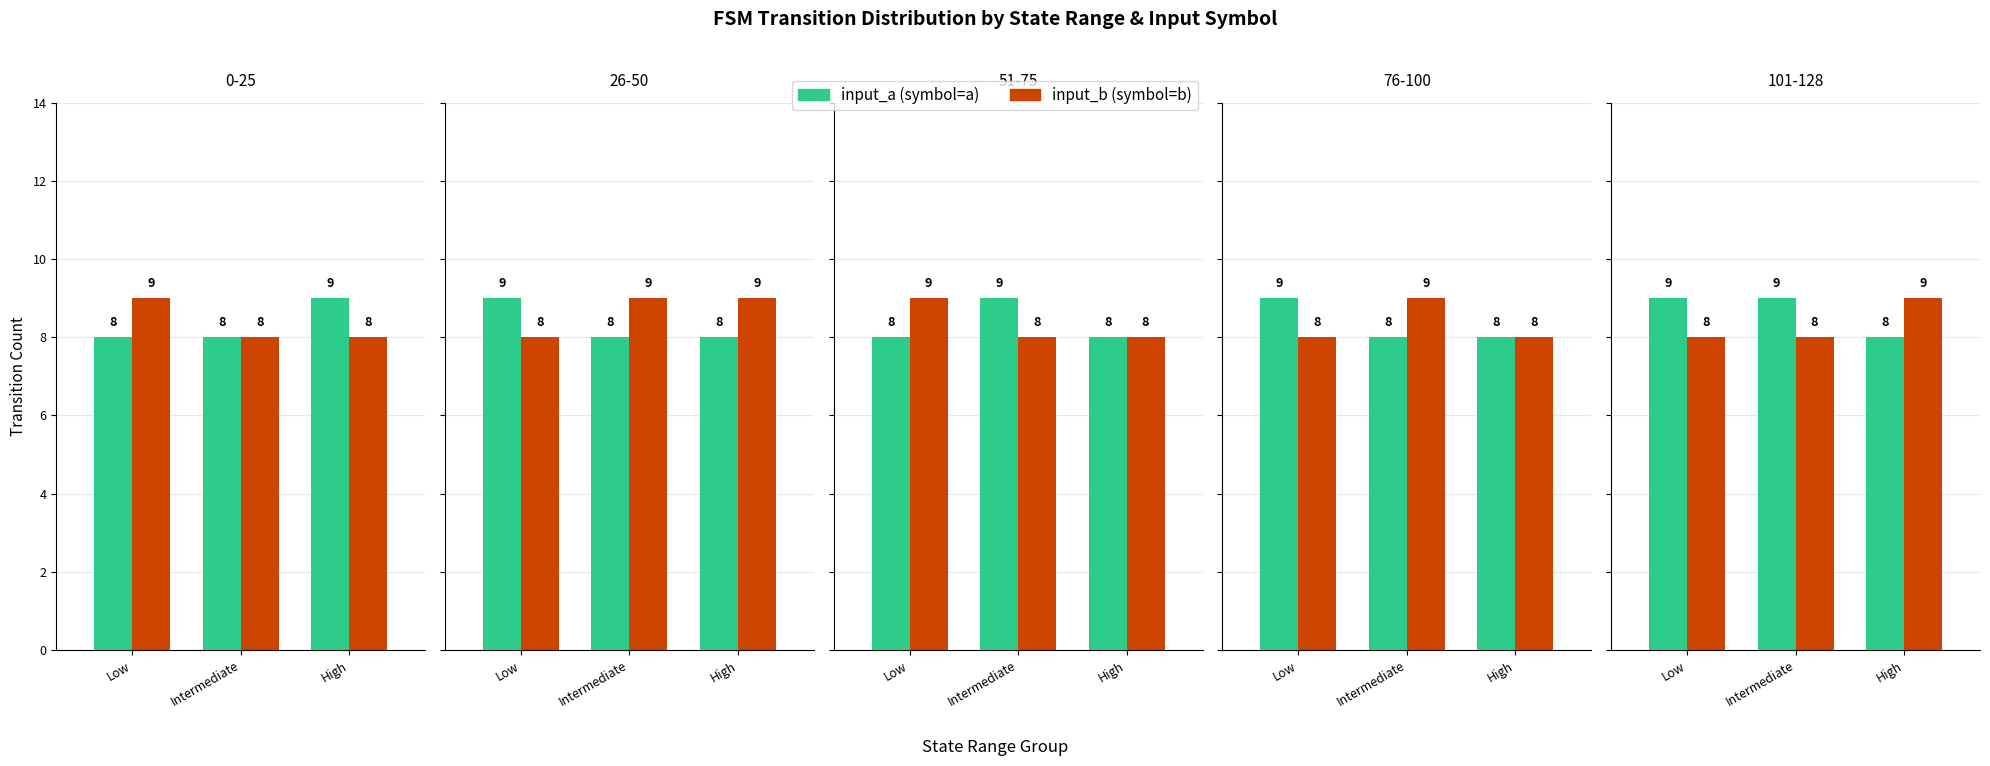

Is the value of input_b at Low greater than the value of input_a at Low?

No